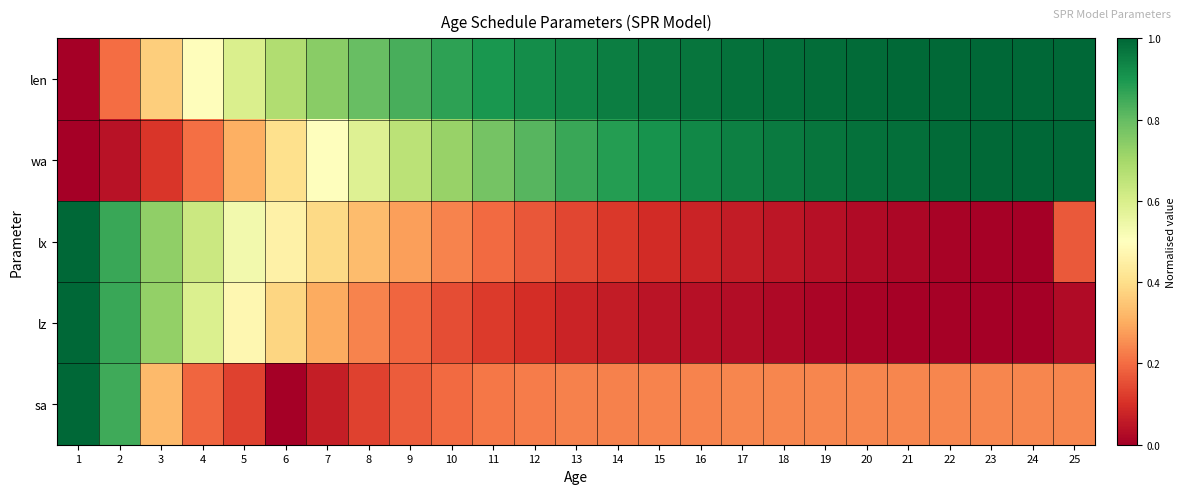

Which series changed the most between 11 and 17?

wa